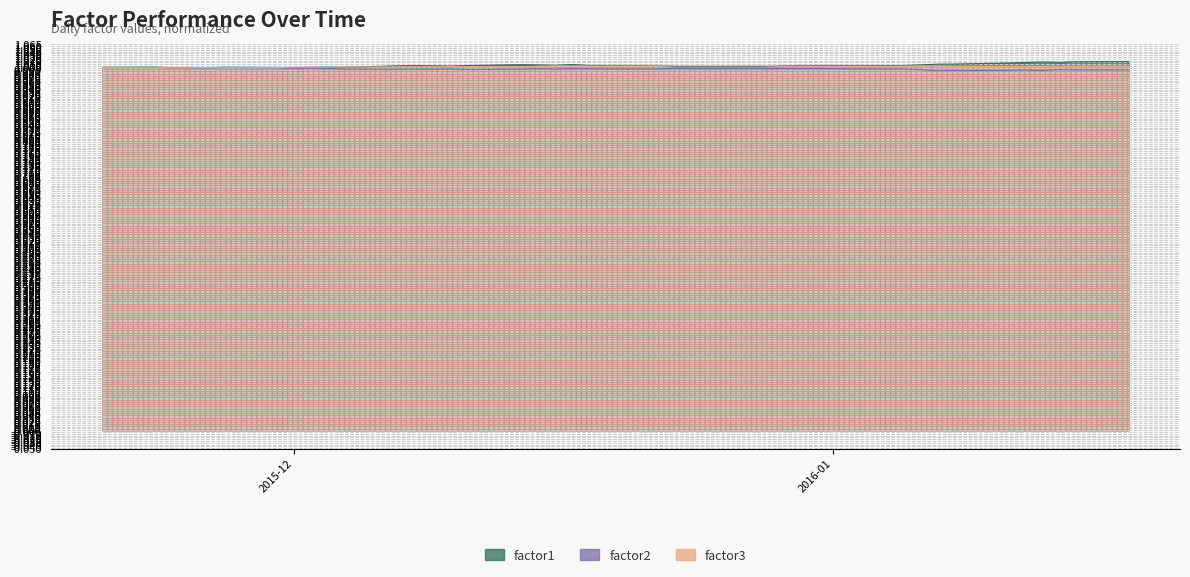

True or false: factor3 and factor1 cross at least once.

True